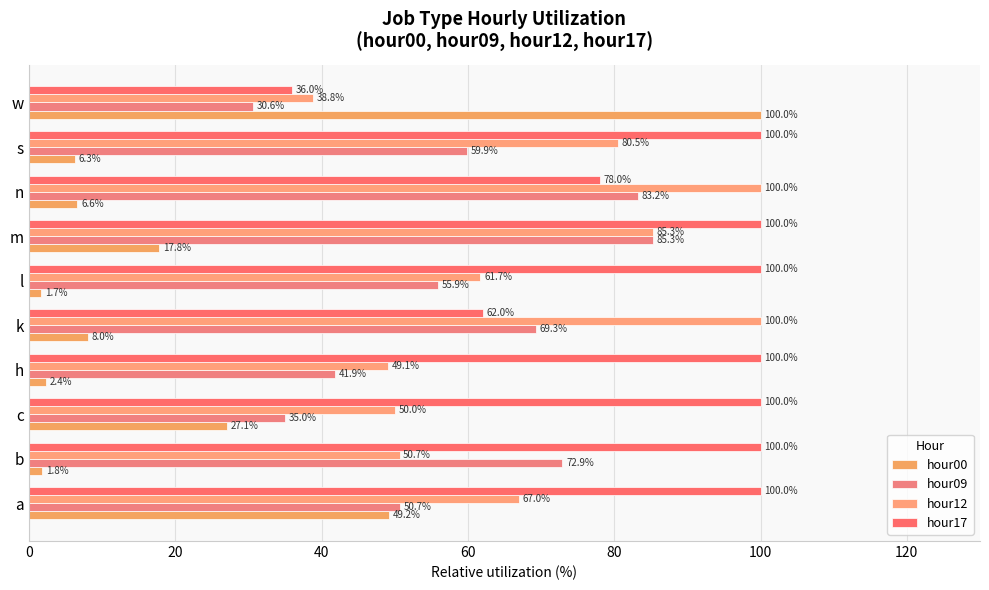

At which category is the sum across all series the highest?

m